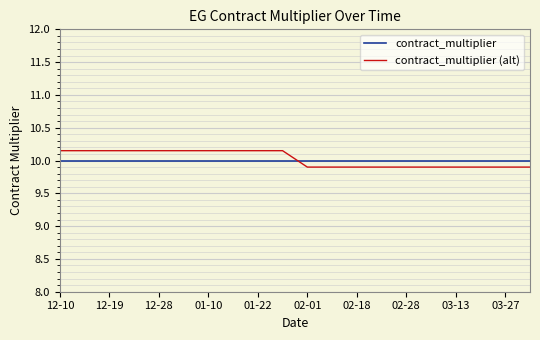

Which series has the largest range (max minus min)?

contract_multiplier (alt)